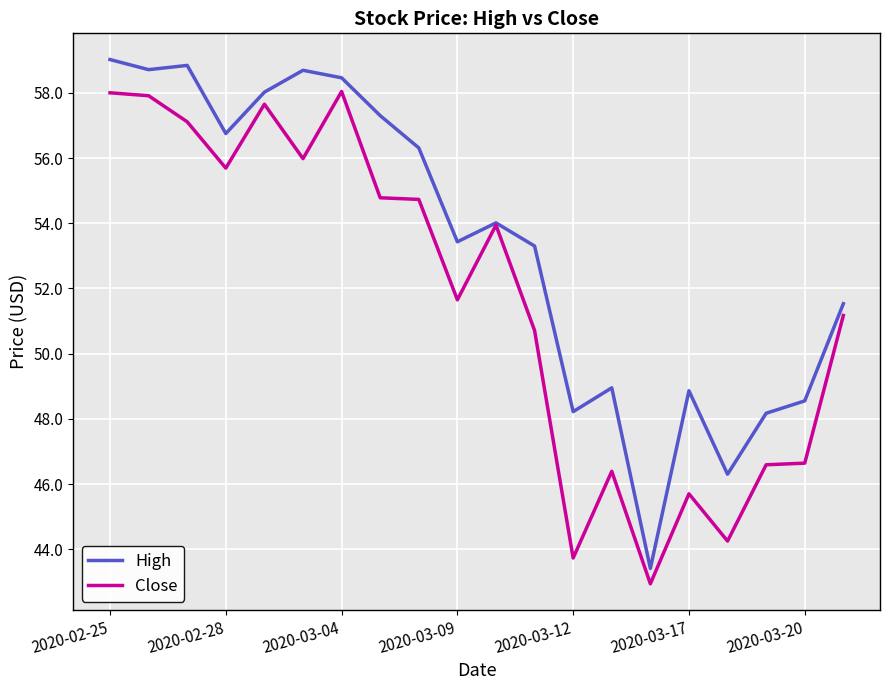

Which series has the largest range (max minus min)?

High